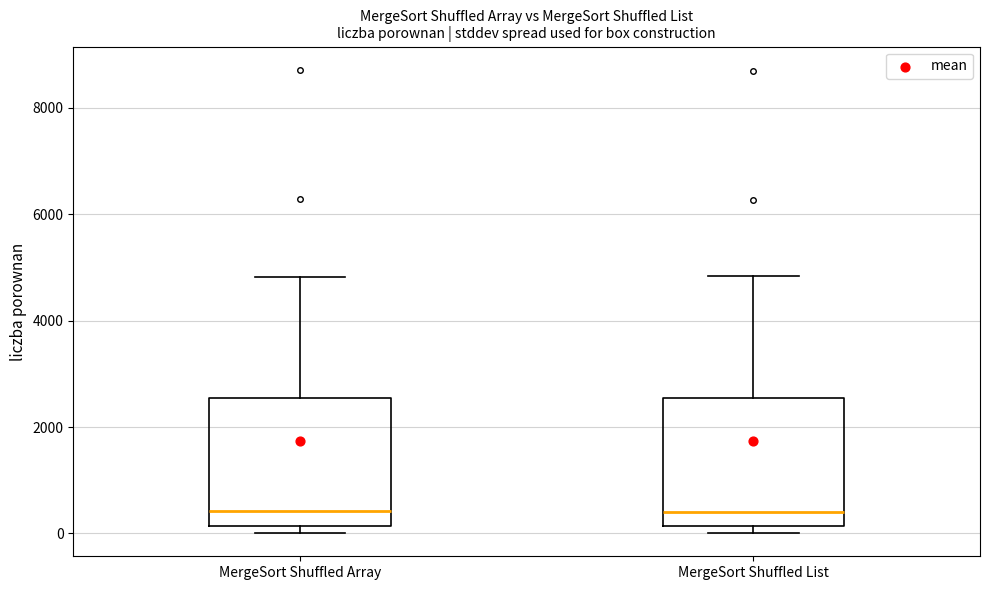

Reading left to right, transcribe this box plot: for each box, give where its median line is, the range the box spans, and where its two whiskers end, as read against the y-axis. The values are not printed on the chart, so give them approximately, as read against the axis.

MergeSort Shuffled Array: median 400, box 200 to 2600, whiskers 0 to 4800
MergeSort Shuffled List: median 400, box 200 to 2600, whiskers 0 to 4800